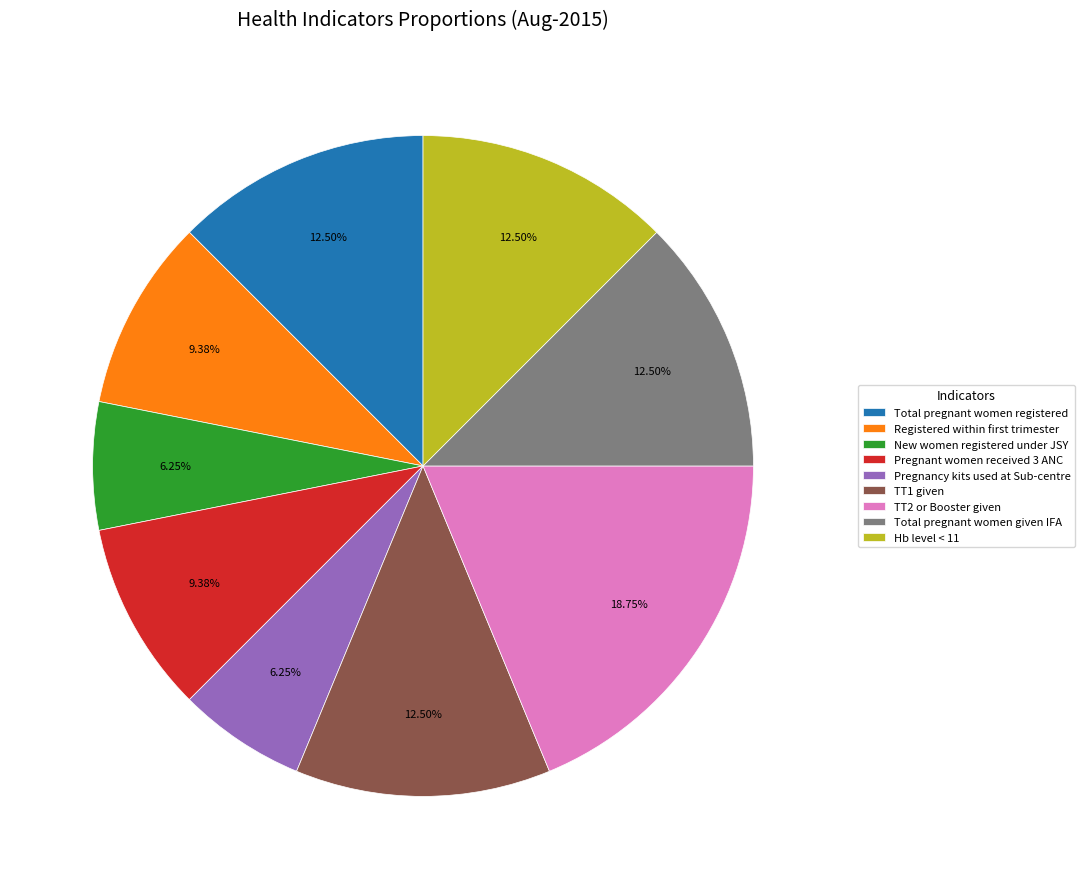

Is there any slice that represents more than half of the pie?

No